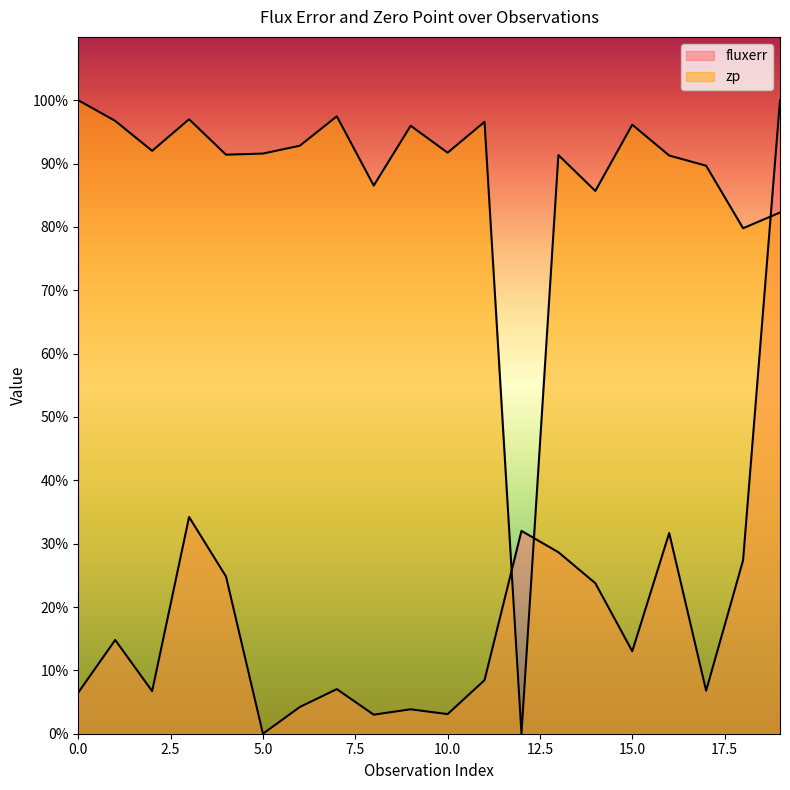

Which series has the widest spread of values?

fluxerr